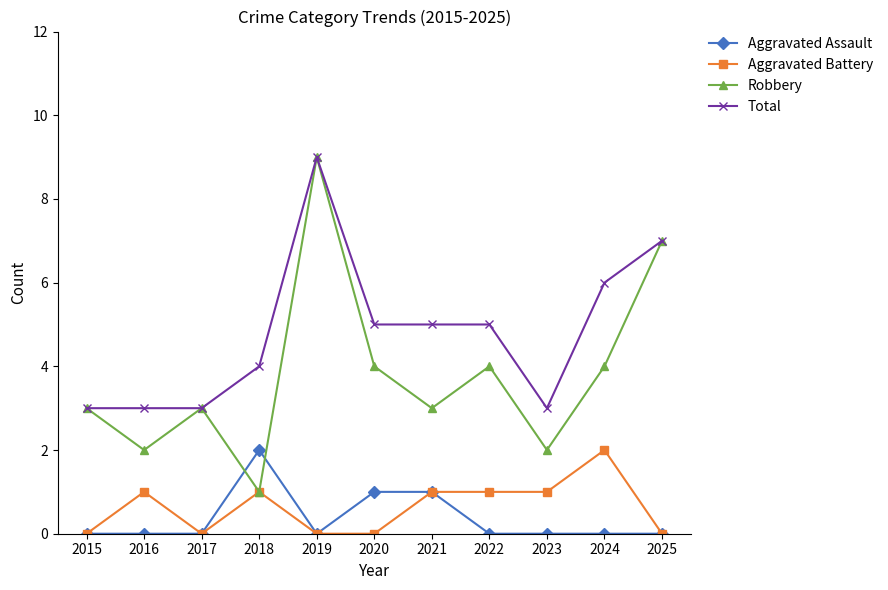

At which category is the sum across all series the highest?

2019